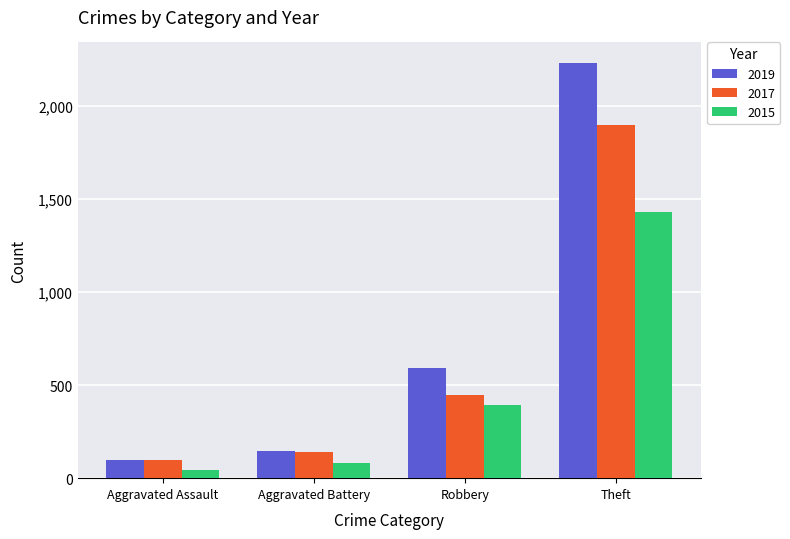

Rank the series by their maximum value, from highest to lowest.

2019, 2017, 2015